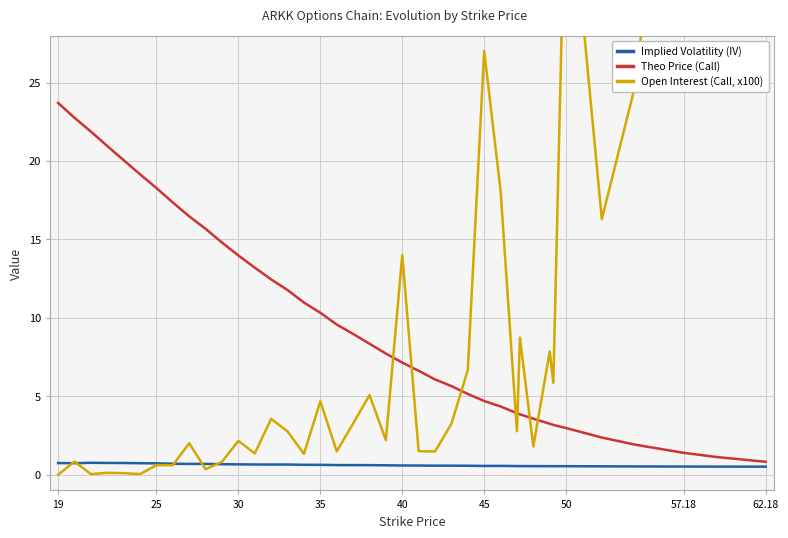

Which category has the highest value in the Theo Price (Call) series?

19